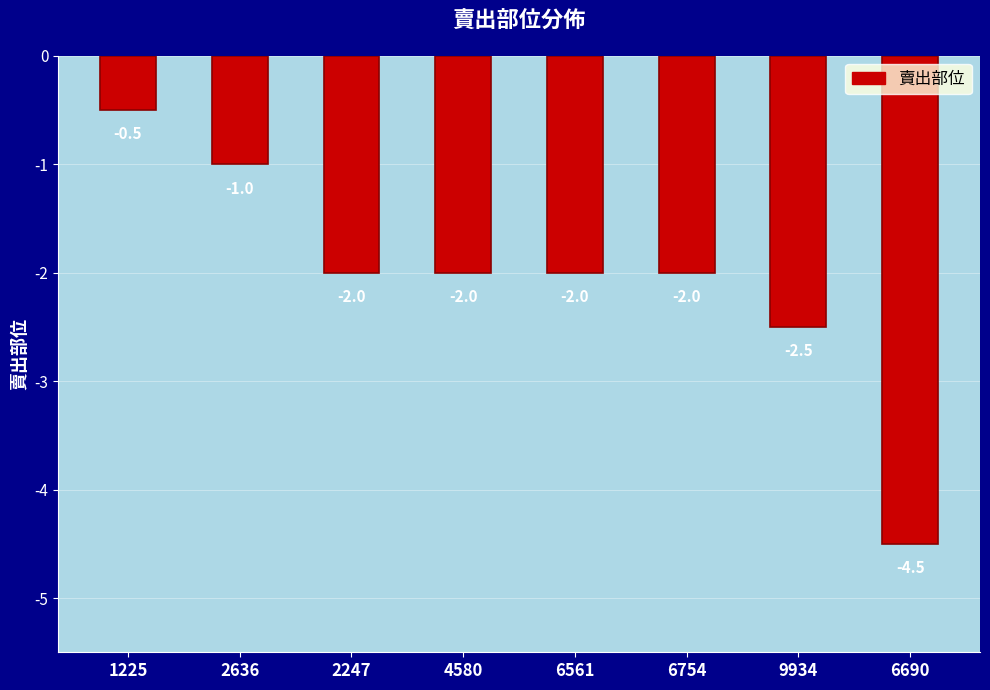

How many values are below -2?

2